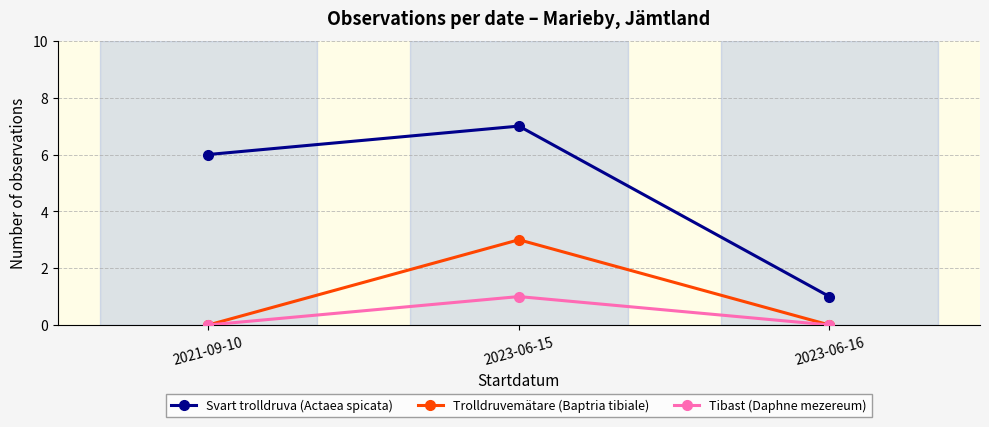

Rank the series by their maximum value, from lowest to highest.

Tibast (Daphne mezereum), Trolldruvemätare (Baptria tibiale), Svart trolldruva (Actaea spicata)